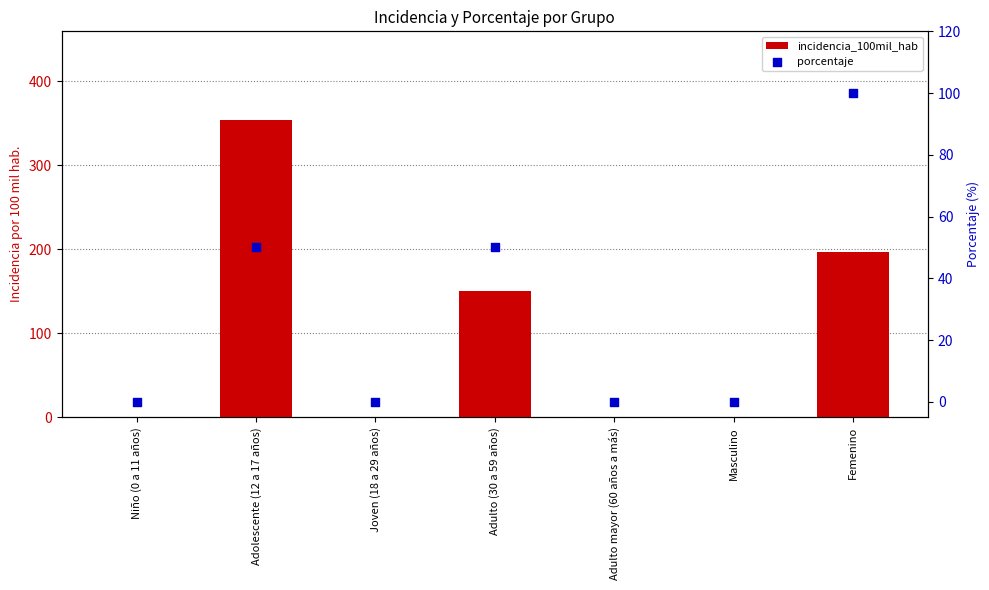

Which series has the widest spread of Y values?

incidencia_100mil_hab